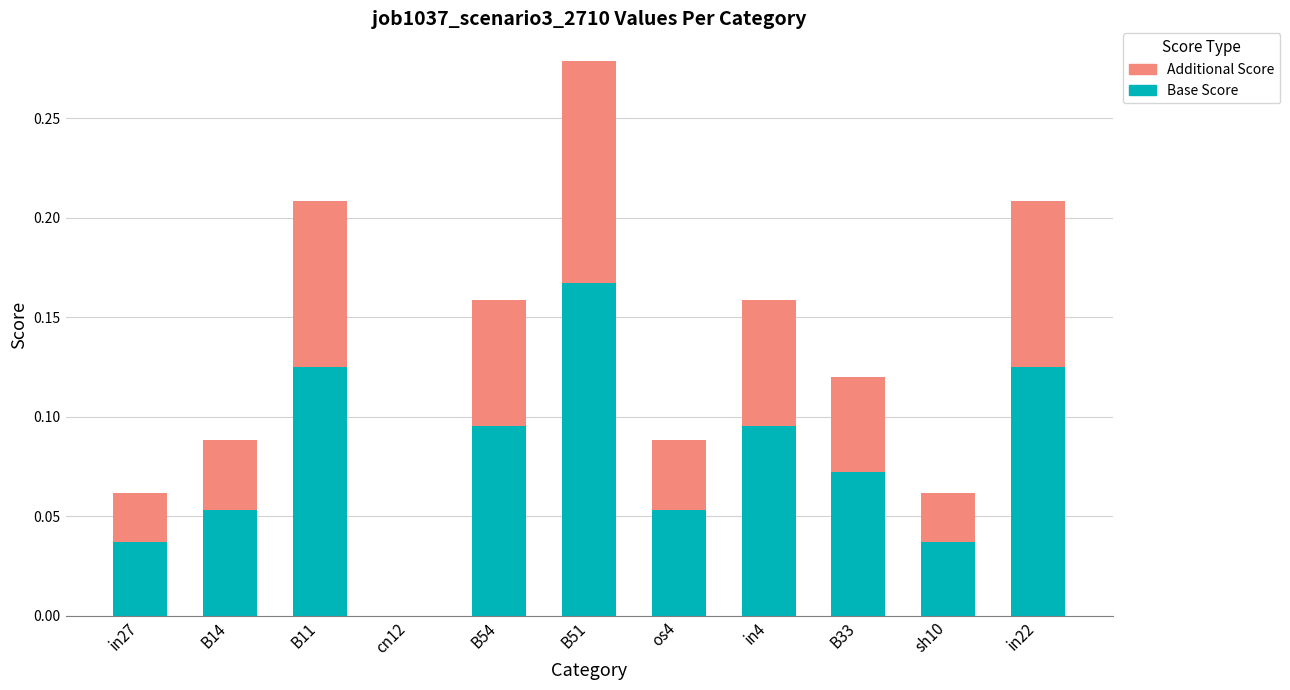

True or false: Base Score has a value of 0.0 at sh10.

True